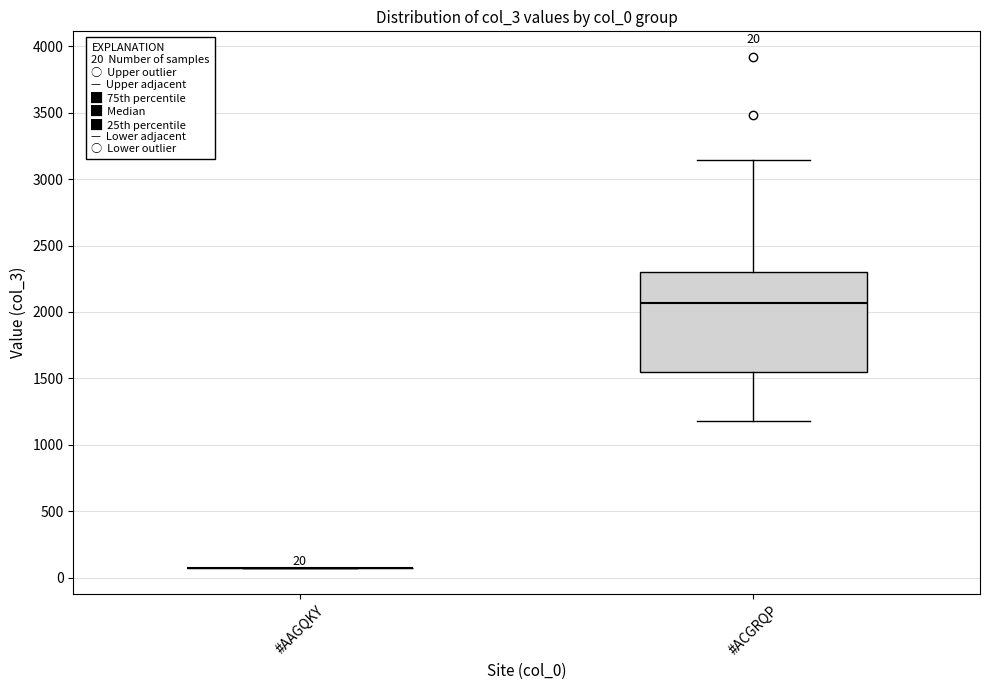

Which box is the tallest, from its lower edge to its upper edge?

#ACGRQP